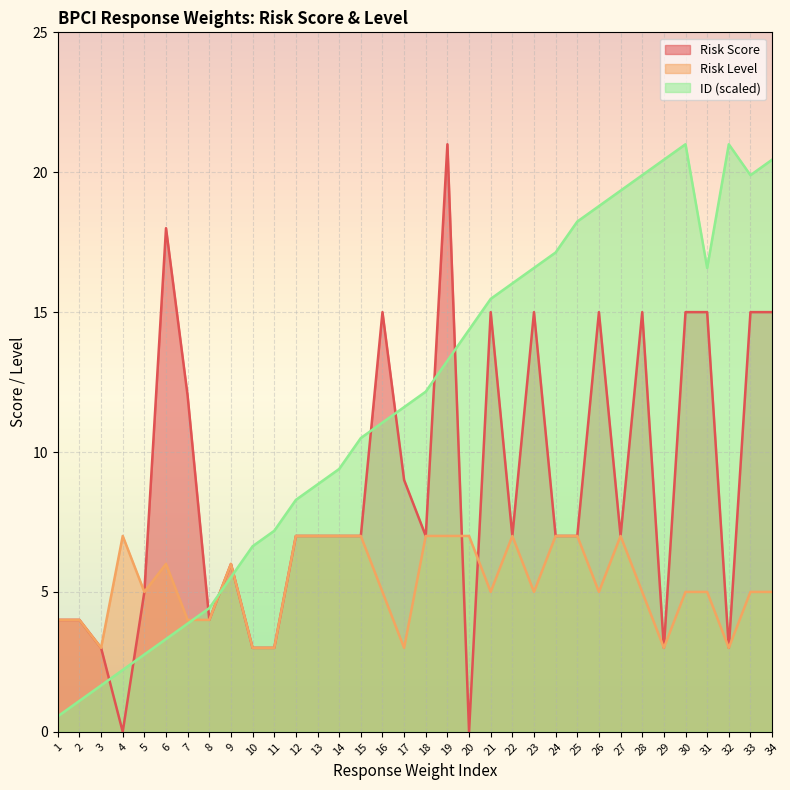

Where is Risk Score nearest to the value 10?

17